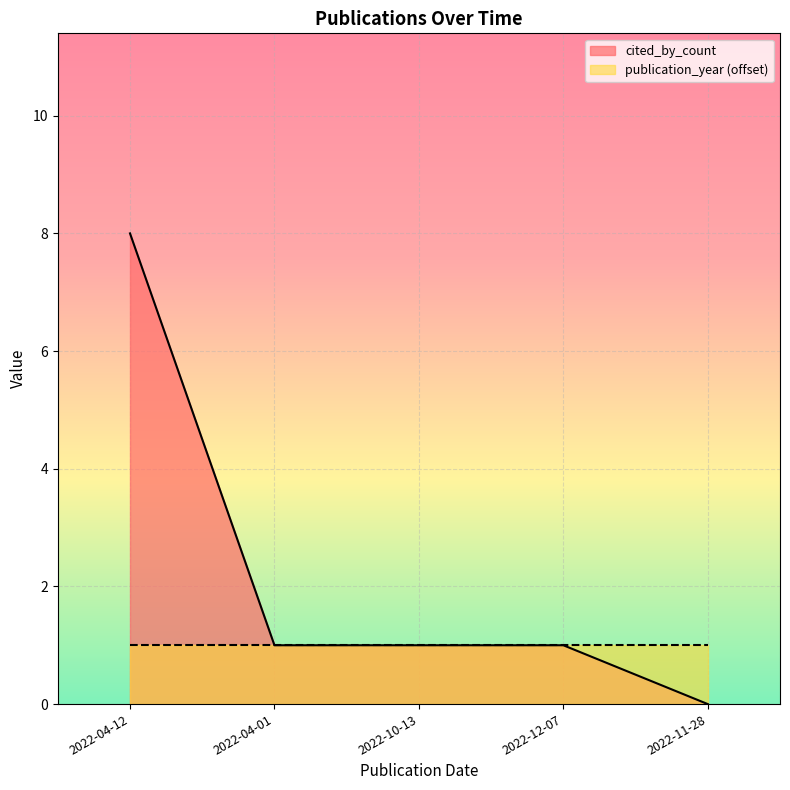

How many values are between 1 and 2?

3